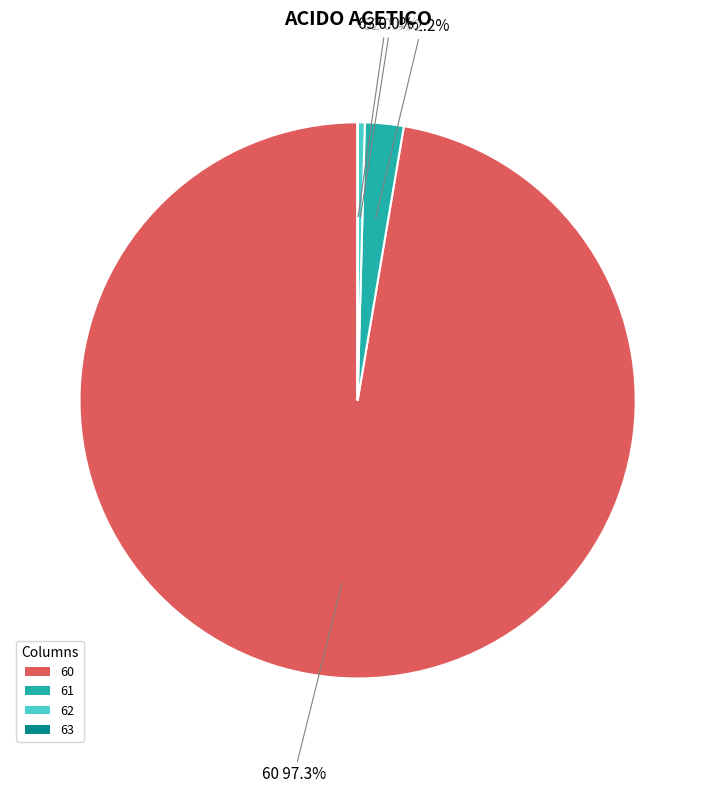

True or false: 62 accounts for 0% of the total.

True